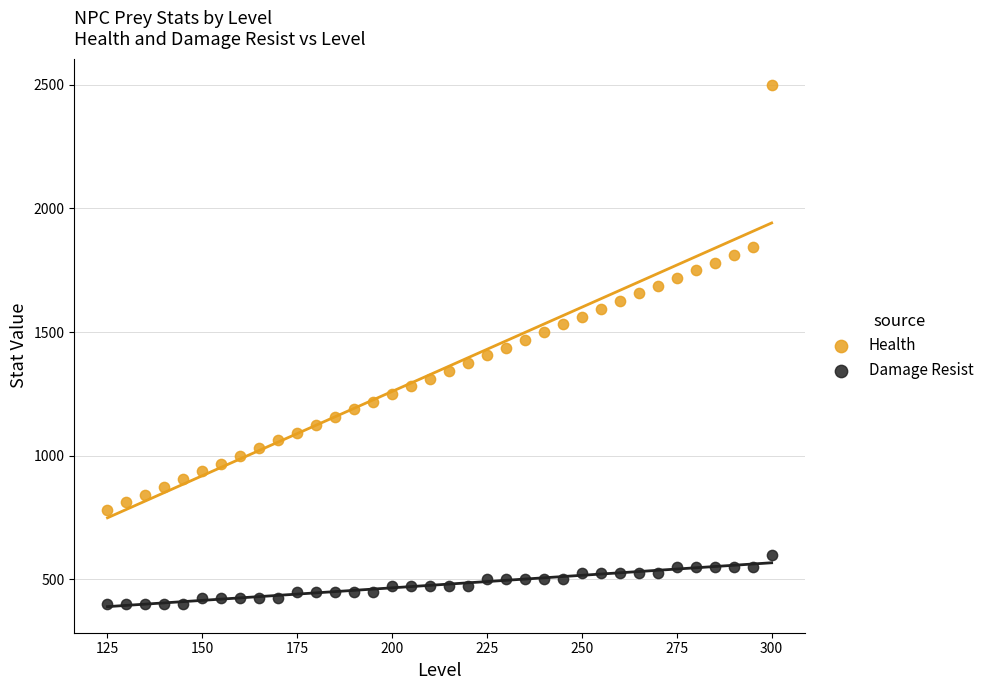

Across all data points, what is the range of Y values (max minus min)?

2100